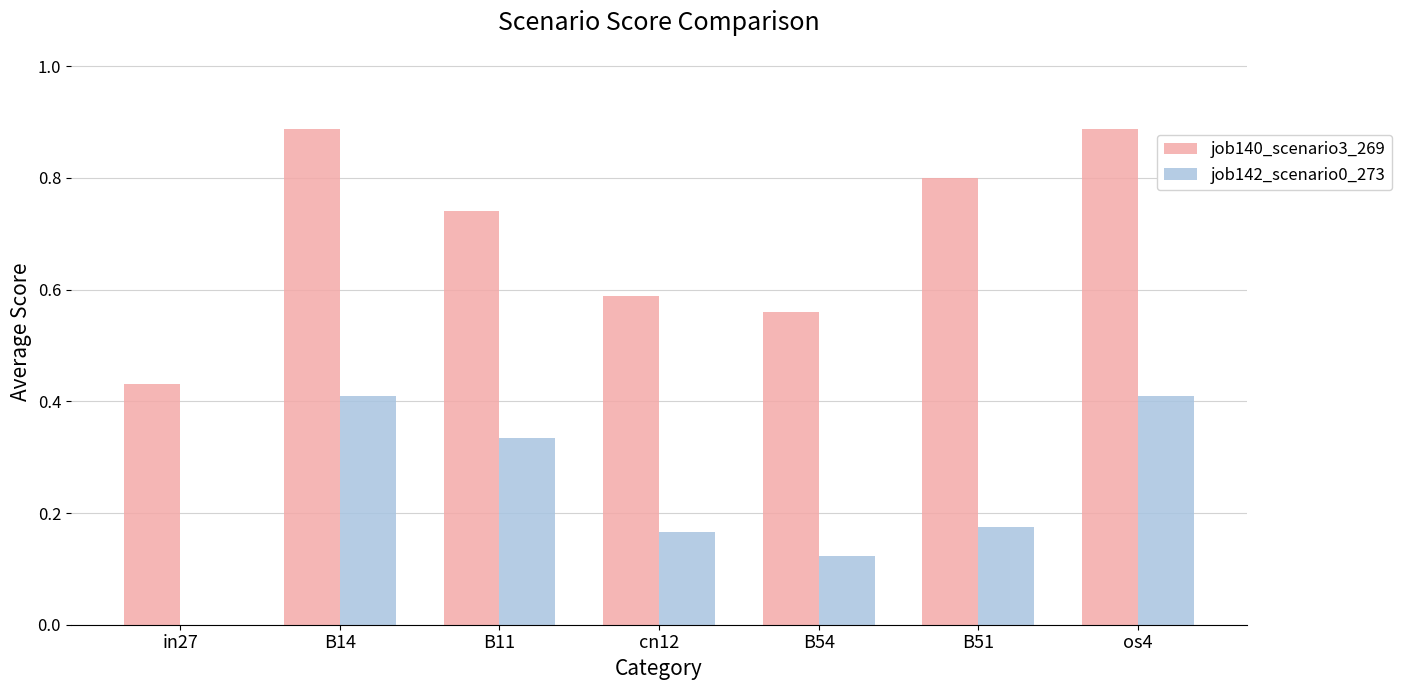

True or false: job142_scenario0_273 has a value of 0.4 at os4.

True